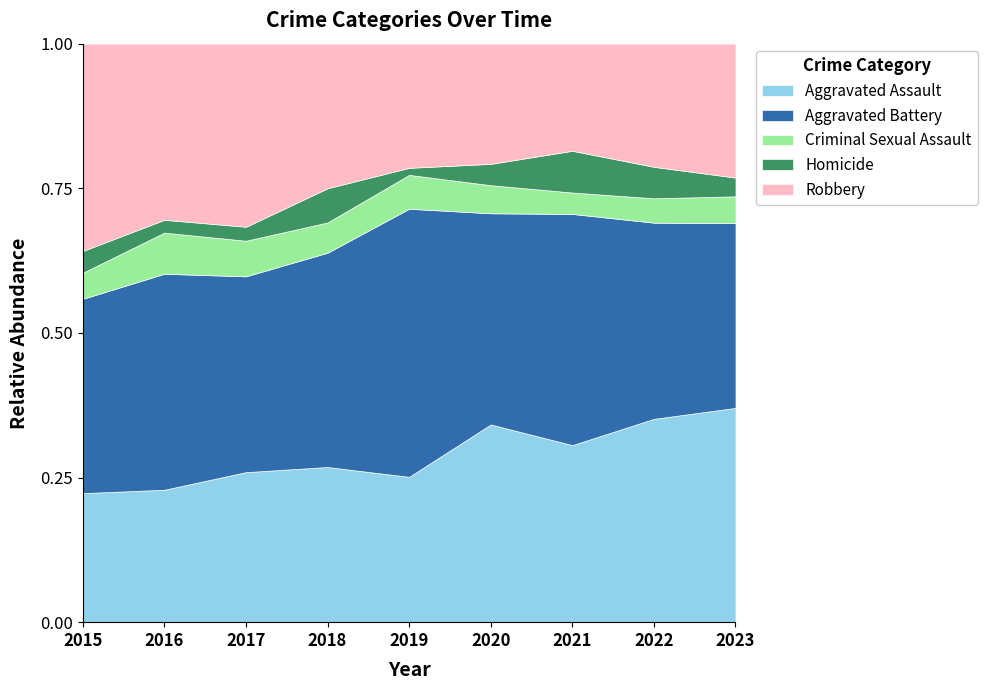

At which category does Robbery reach its first local valley?

2016